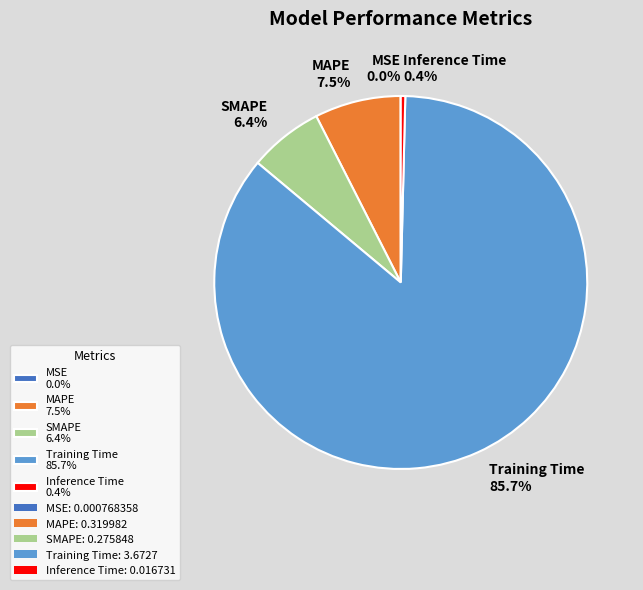

True or false: SMAPE accounts for 6% of the total.

True